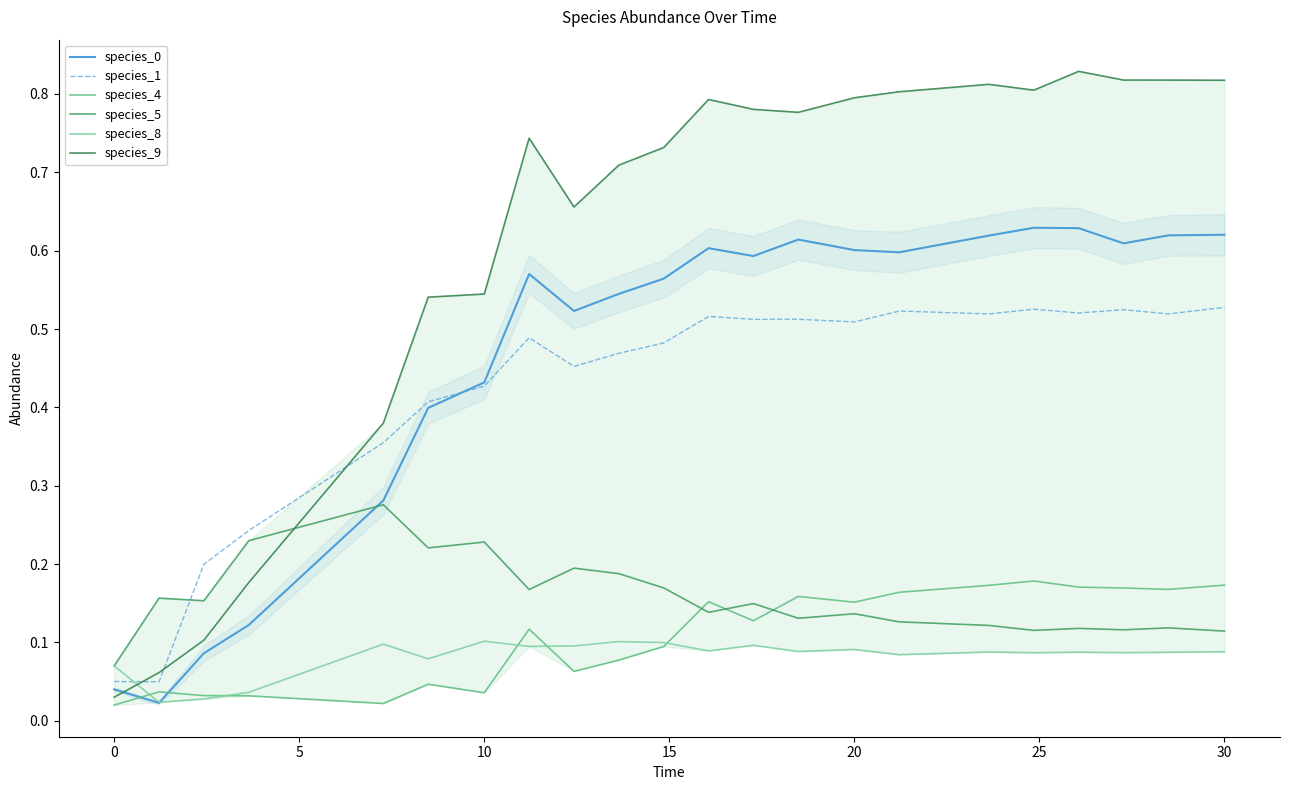

The species_8 series shows 0.0 at 30. True or false?

False